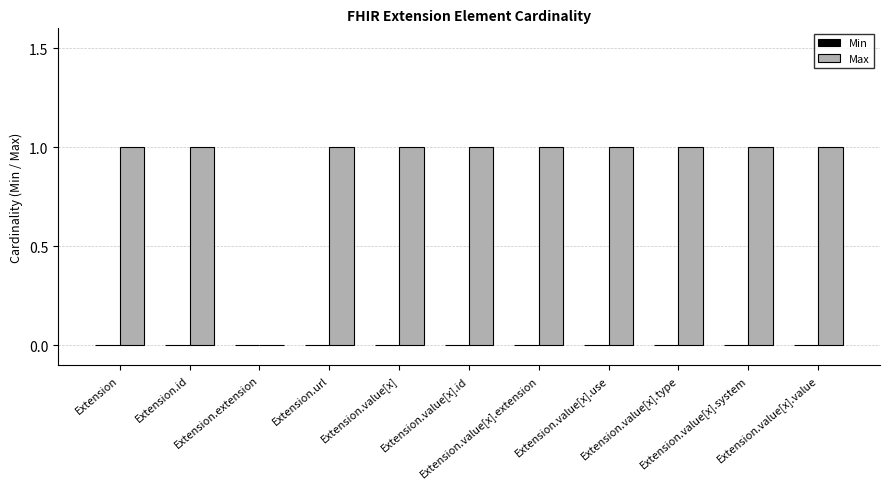

How many positive values are there?

10